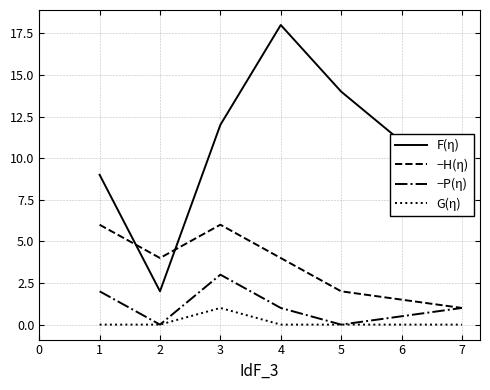

What is the total value across all series at 4?

23